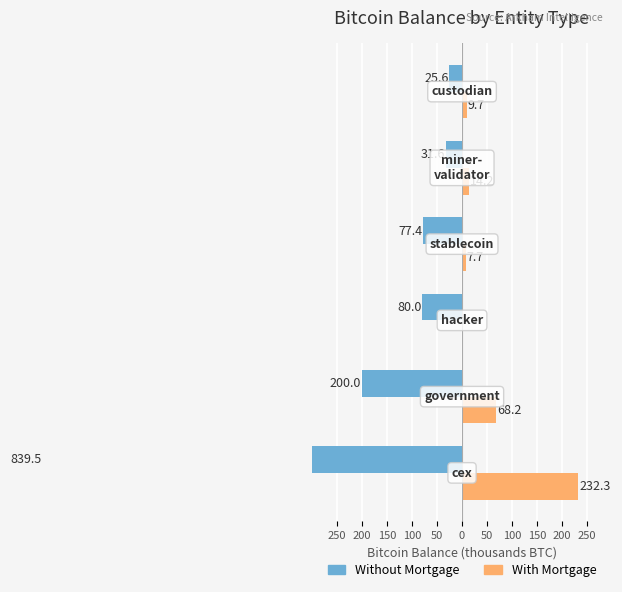

How many data points in With Mortgage are above 14?

3